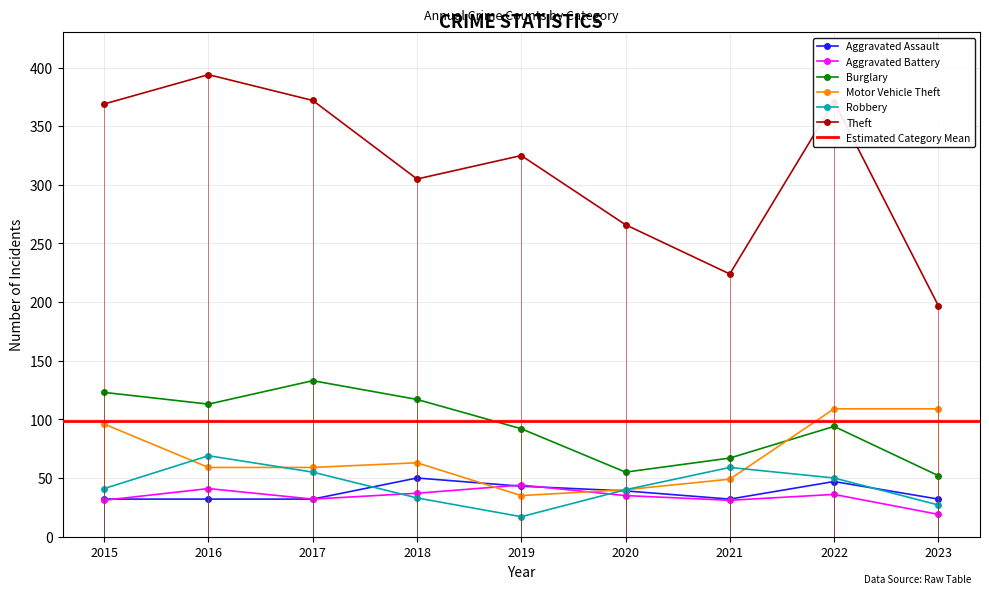

What is the spread (max minus min) of values at 2019?

308